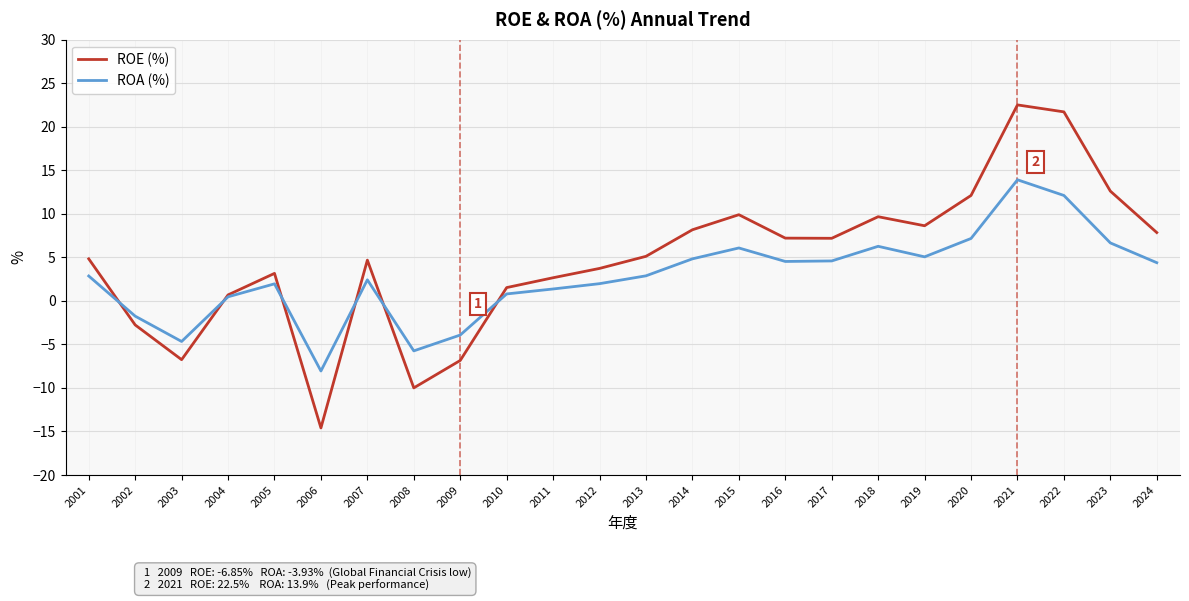

Which series changed the most between 2011 and 2019?

ROE (%)